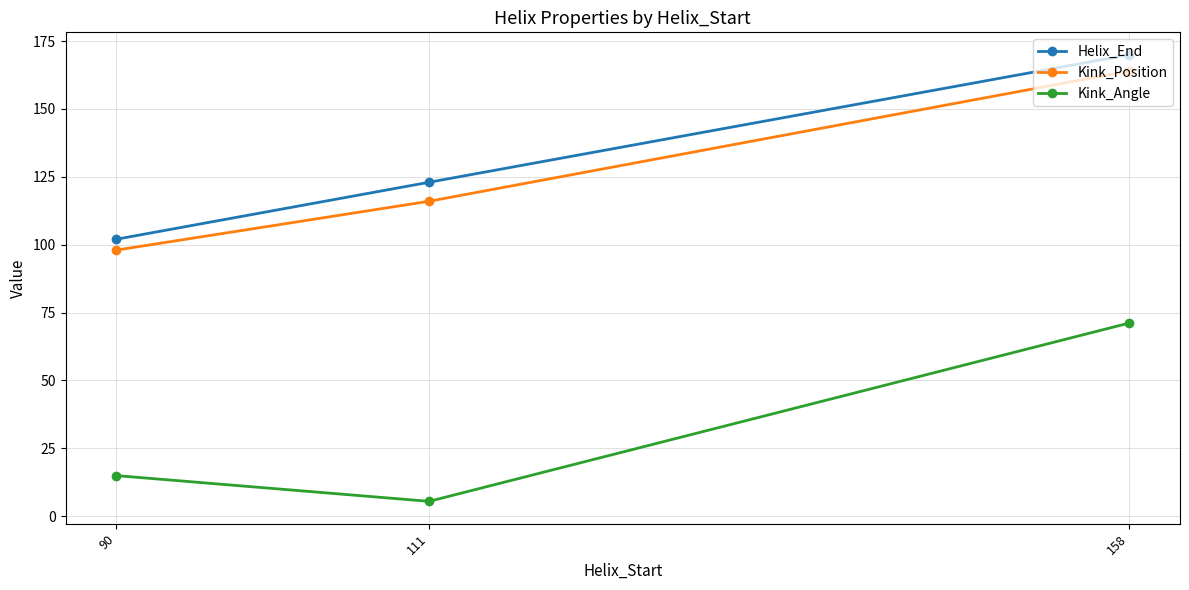

What is the difference between the highest and lowest values at 158?

98.8